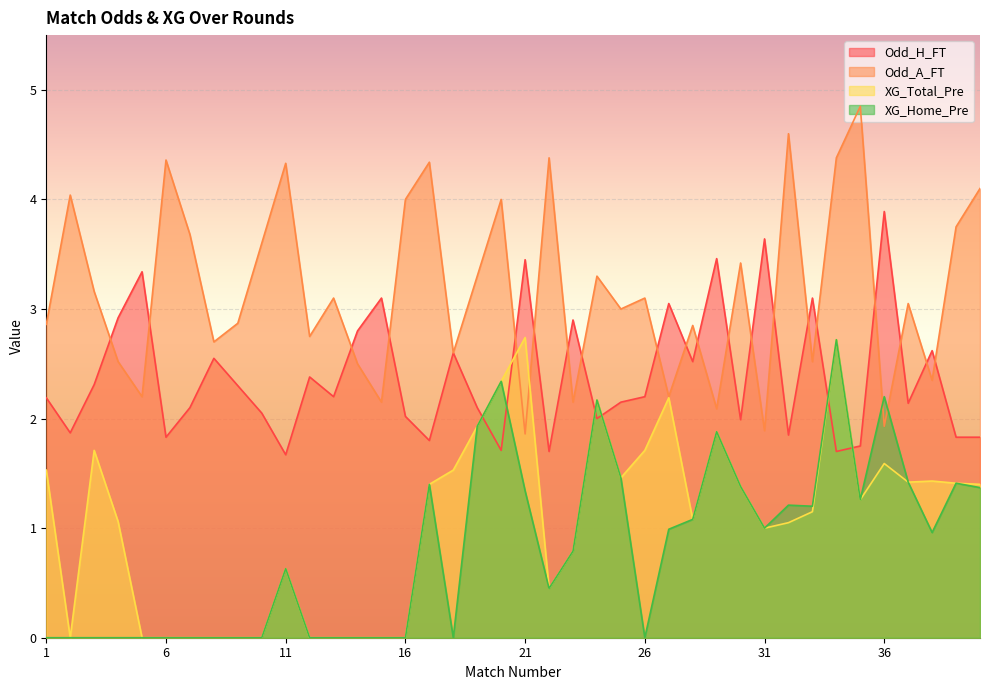

True or false: Odd_A_FT has more than 2 points higher than both neighbors.

True